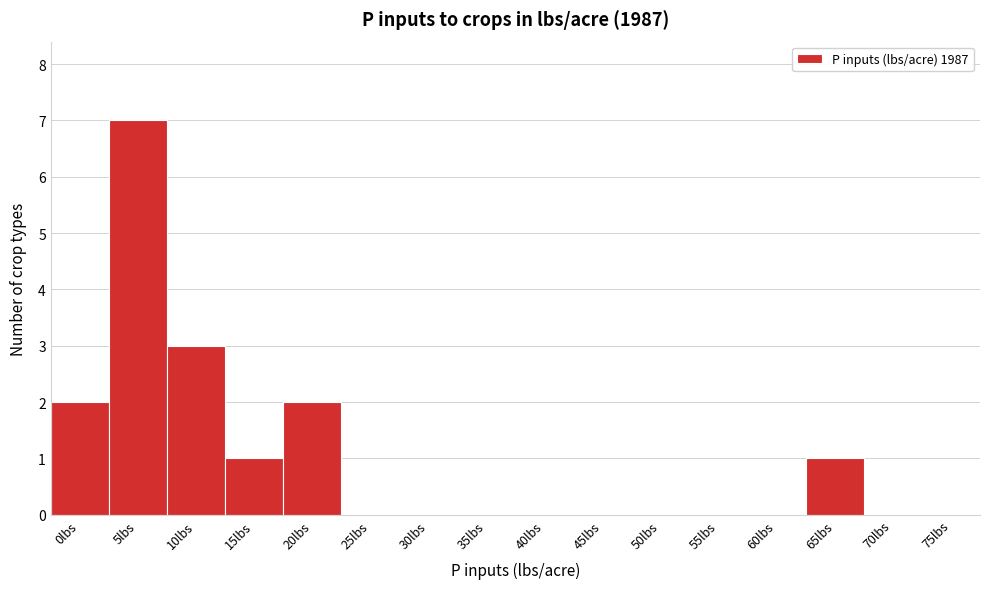

Reading right to left, what are all the values shown in this chart?

75lbs=0	70lbs=0	65lbs=1	60lbs=0	55lbs=0	50lbs=0	45lbs=0	40lbs=0	35lbs=0	30lbs=0	25lbs=0	20lbs=2	15lbs=1	10lbs=3	5lbs=7	0lbs=2